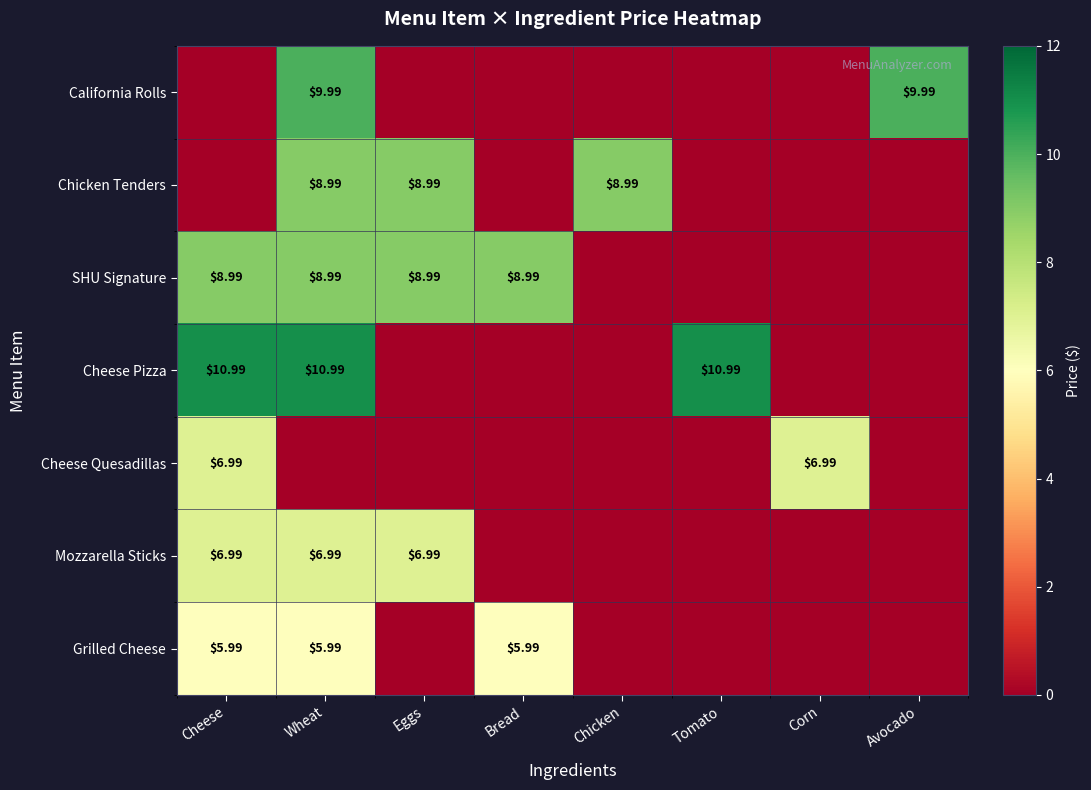

What is the difference between the highest and lowest values at Wheat?

11.0